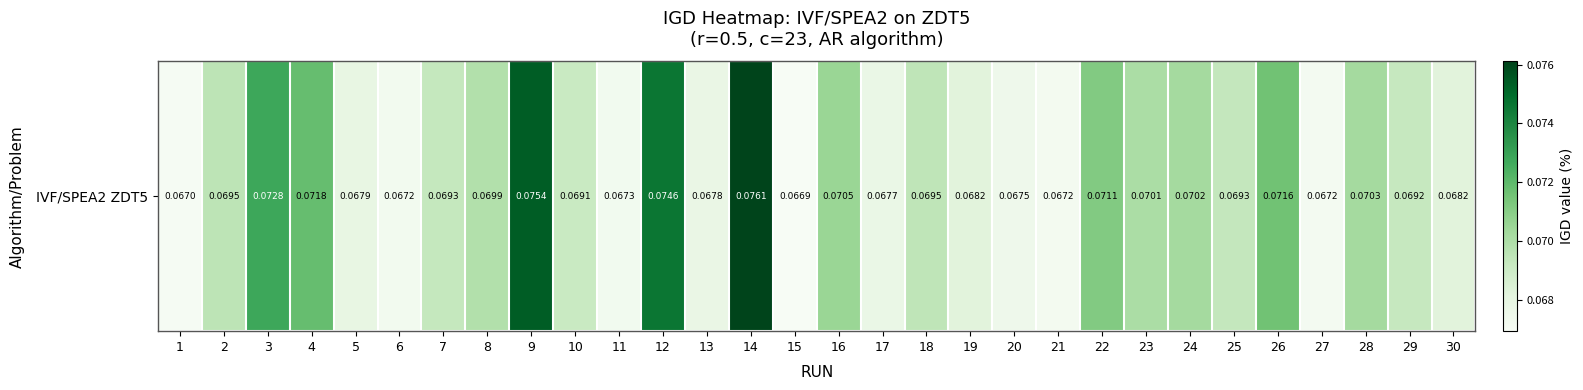

The value at 29 is 0.0. True or false?

False